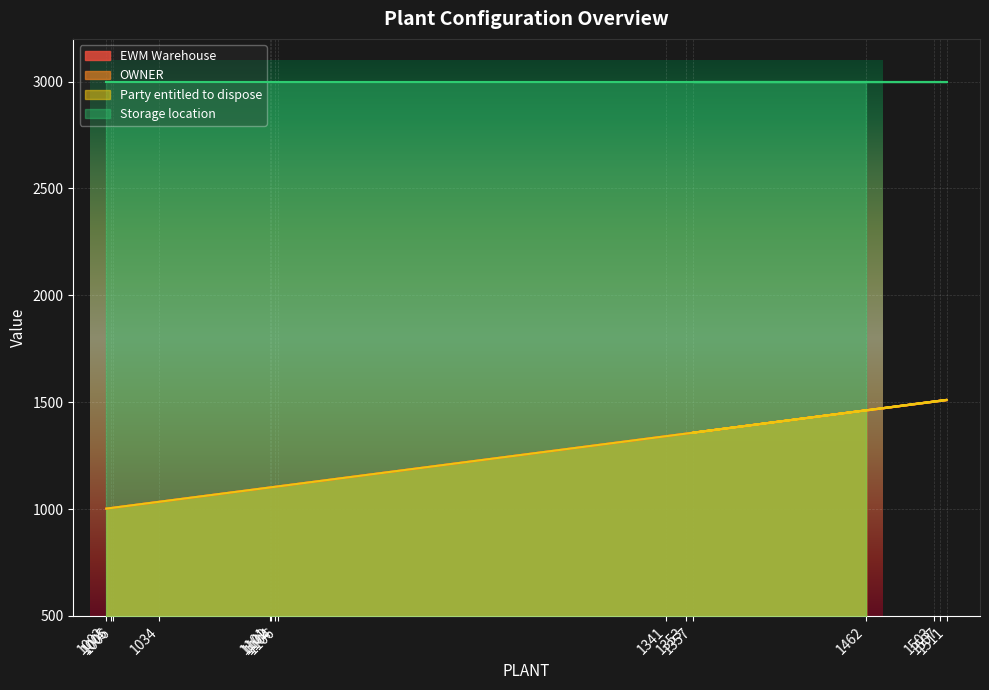

What is the average value of the Party entitled to dispose series?

1233